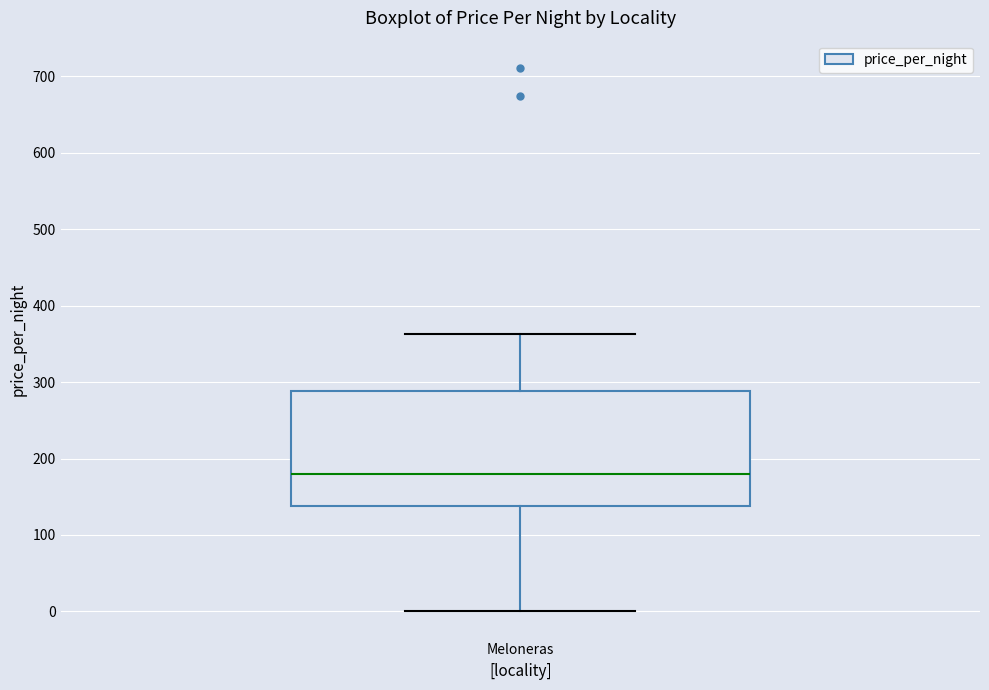

Where does the lower whisker of the box for Meloneras end on the y-axis? The values are not printed on the chart, so give them approximately, as read against the axis.

0